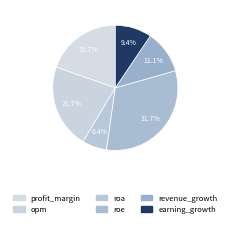

Rank the categories by value from highest to lowest.

roe, opm, profit_margin, revenue_growth, earning_growth, roa